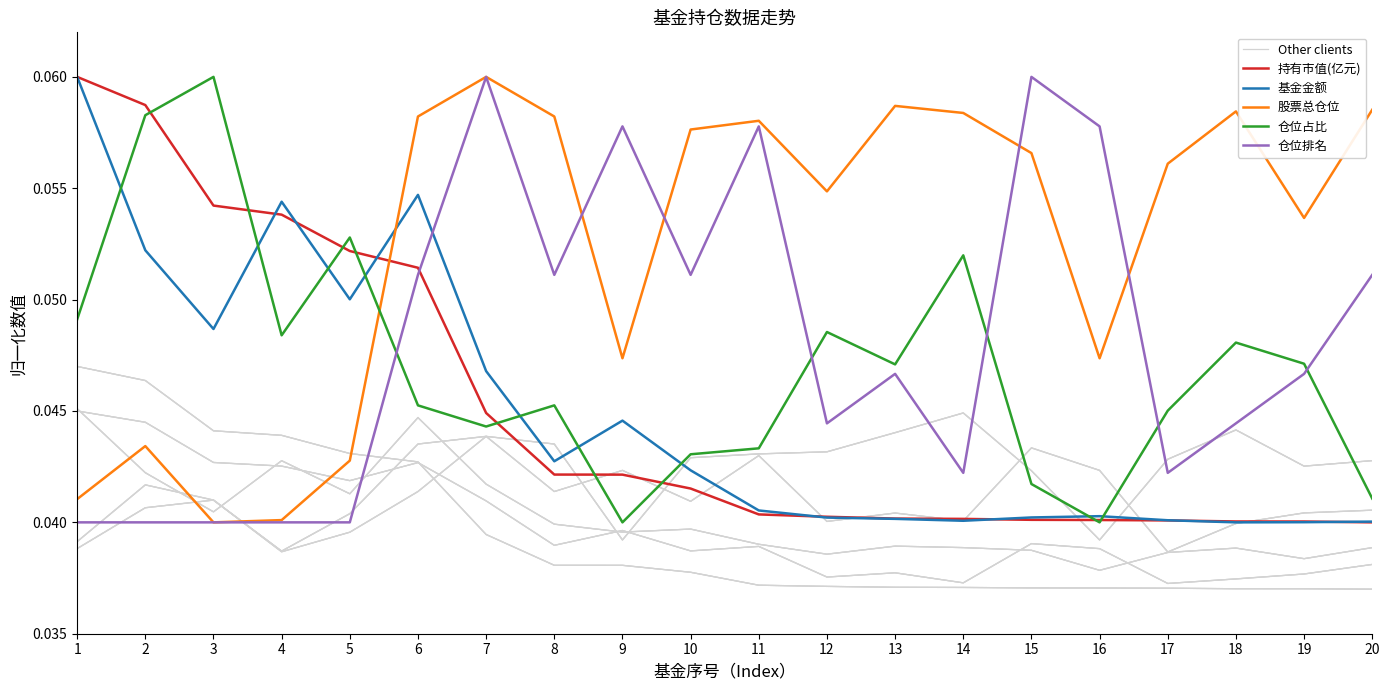

Which series has the largest range (max minus min)?

持有市值(亿元)